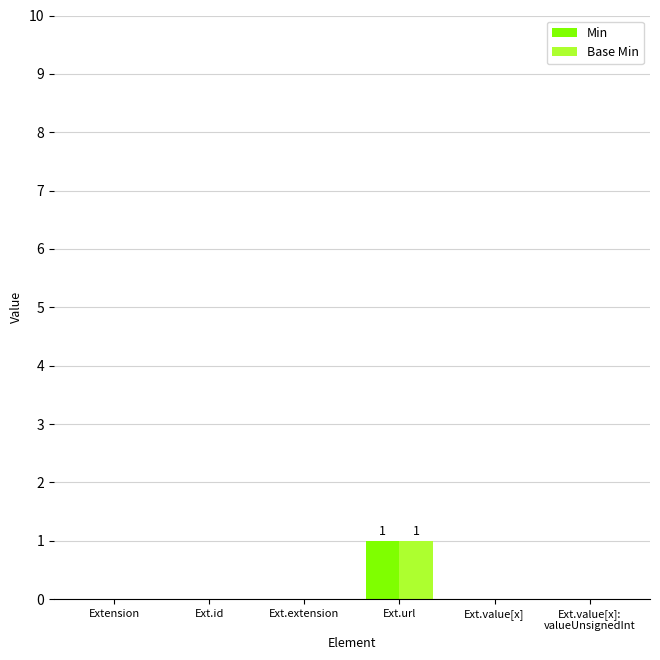

The Min series shows 0 at Ext.value[x]. True or false?

True